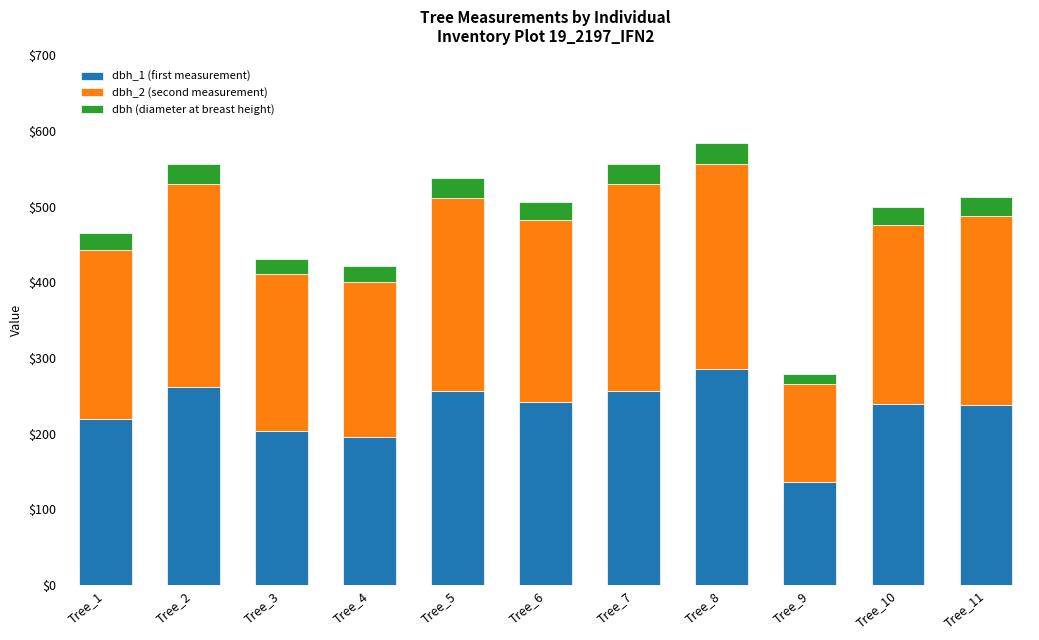

Count the number of data series in this chart.

3